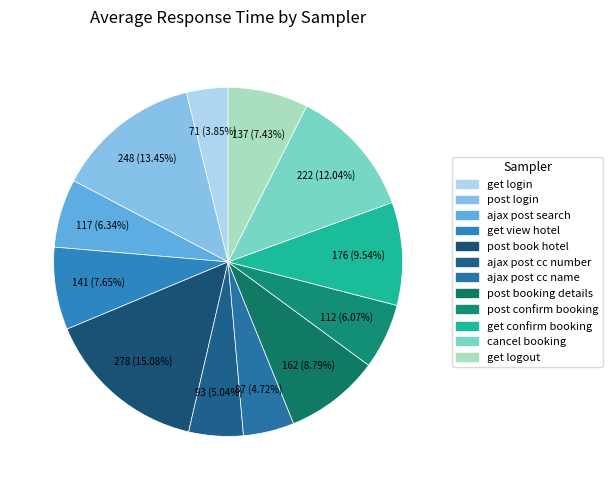

What is the change in value from ajax post search to post confirm booking?

-5